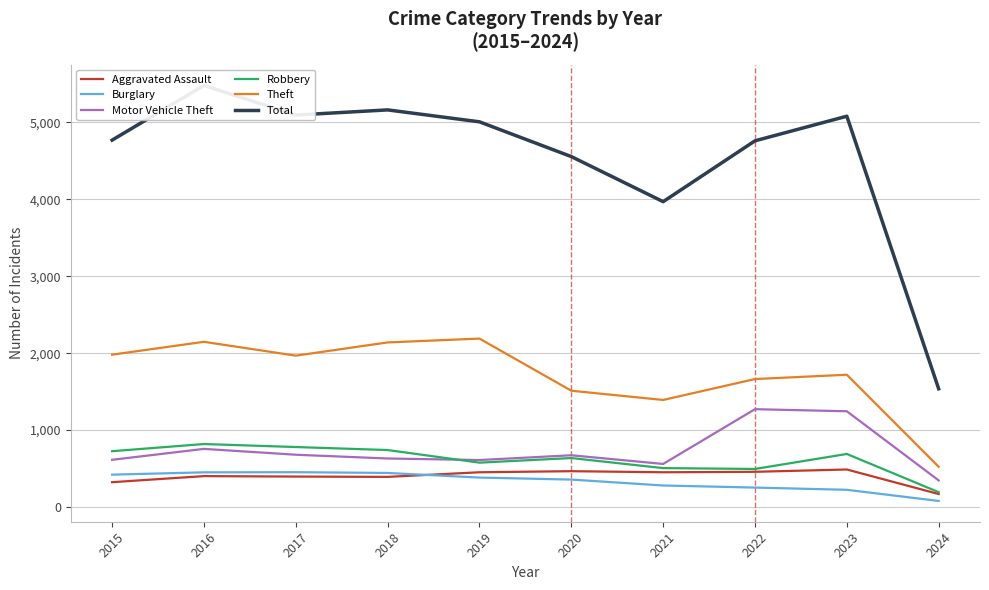

Where does the Robbery series first go above 690?

2015